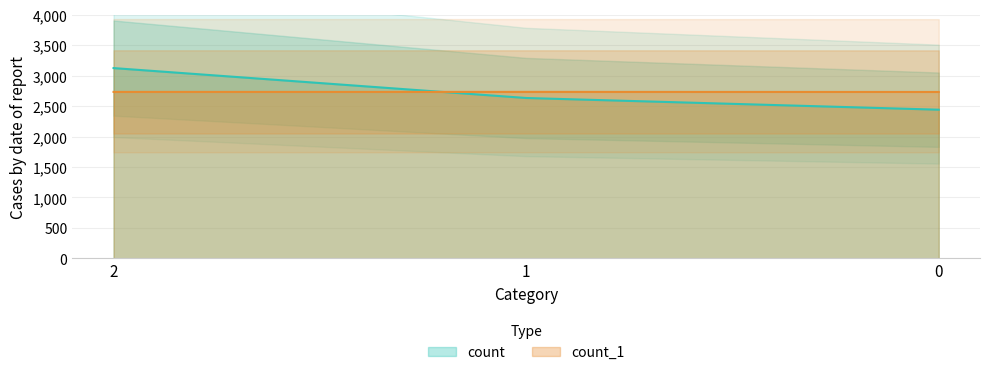

Which series has the largest range (max minus min)?

count